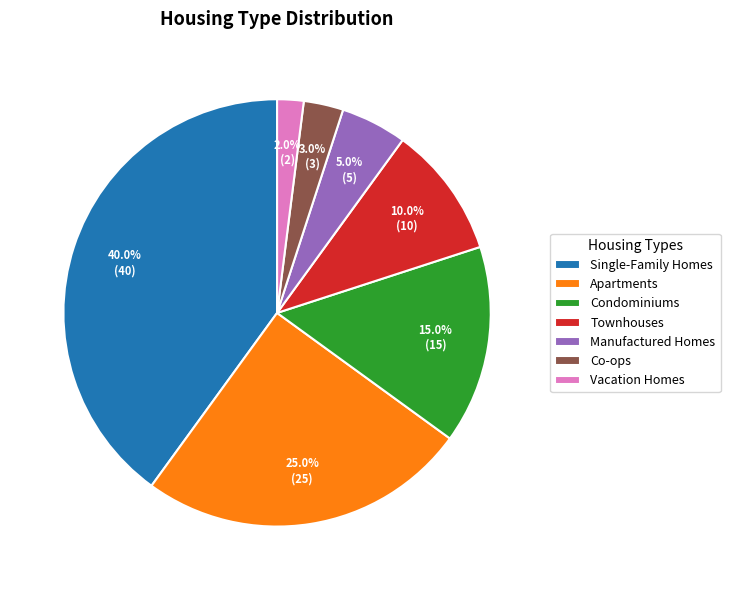

Approximately how many times larger is the value at Condominiums compared to Single-Family Homes?

0.4